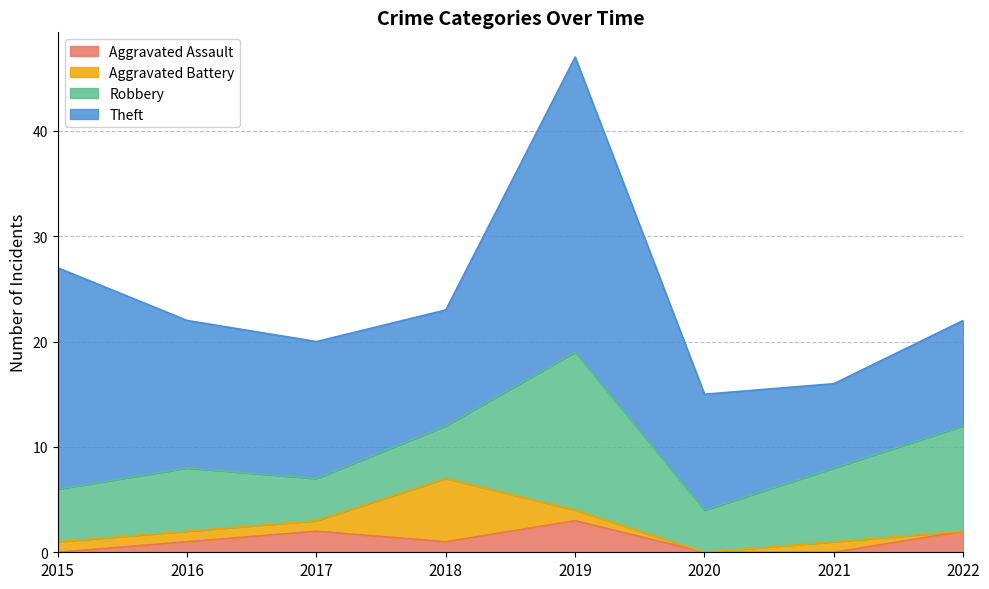

Which series has the largest total across all categories?

Theft